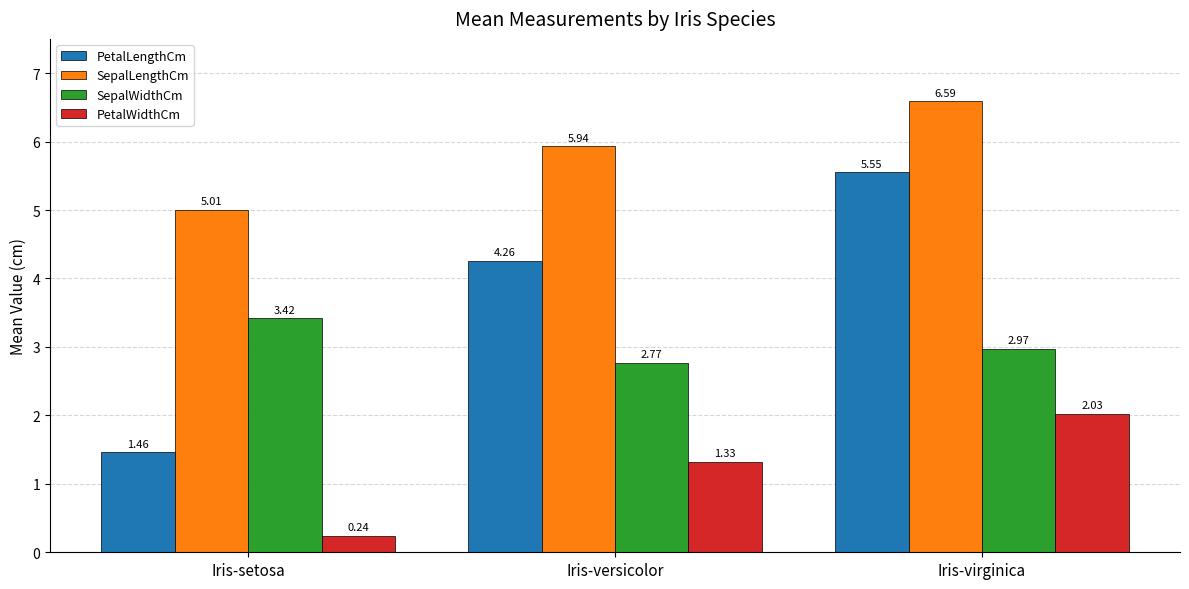

Rank the series by their maximum value, from highest to lowest.

SepalLengthCm, PetalLengthCm, SepalWidthCm, PetalWidthCm